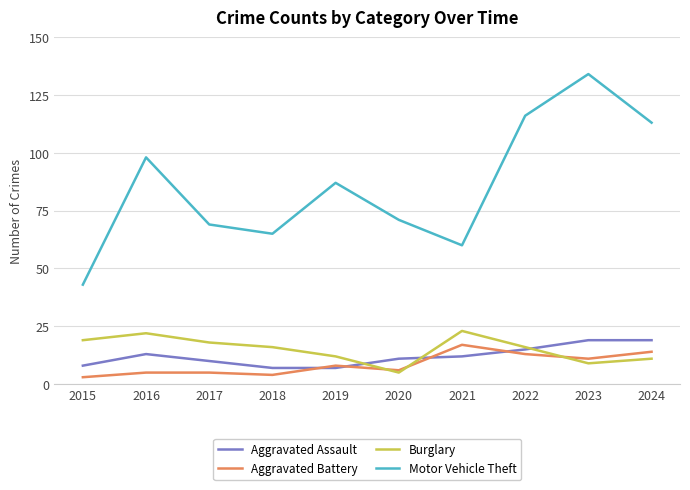

Is it true that Aggravated Battery equals 5 at 2016?

True